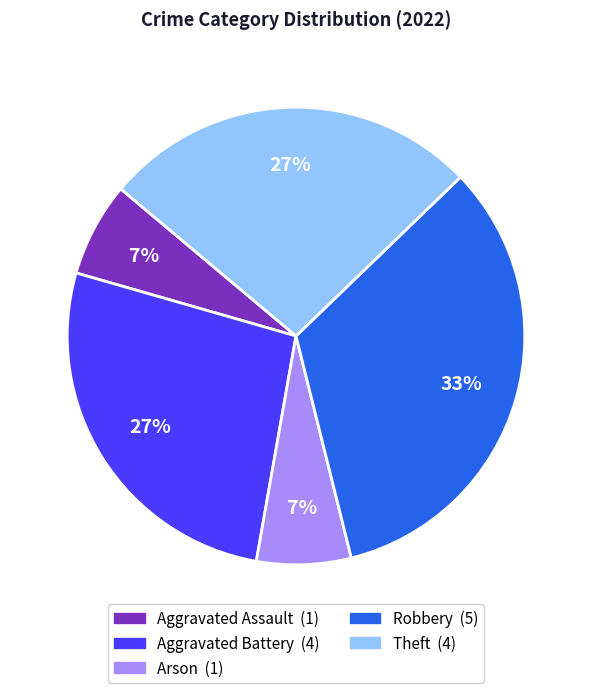

Is it true that Arson is 7% of the pie?

True